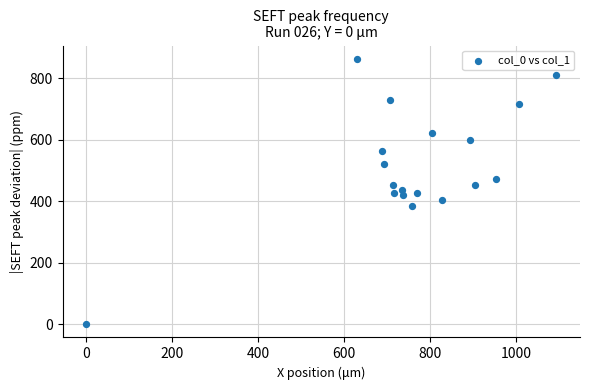

What is the range of X values (max minus min)?

1093.3